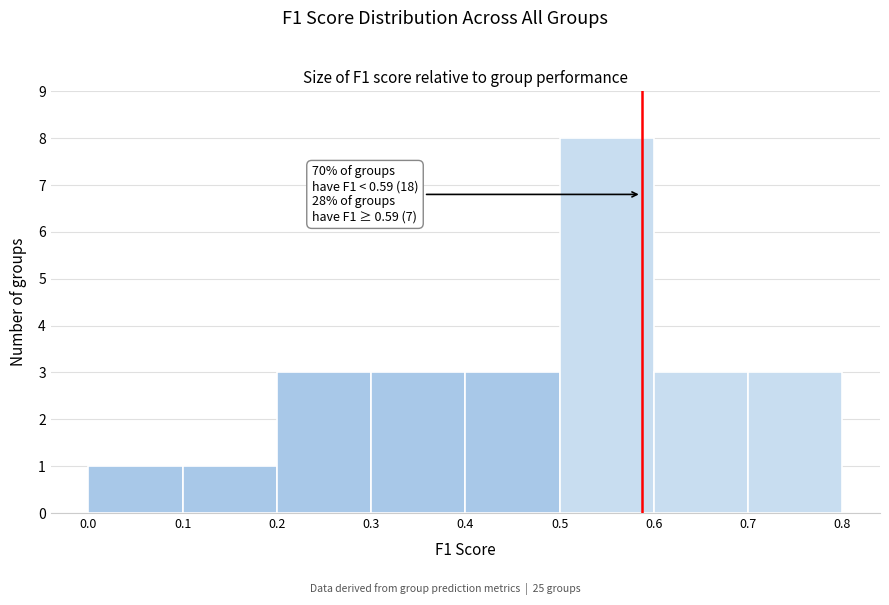

Which range on the x-axis has the tallest bar?

0.5 to 0.6